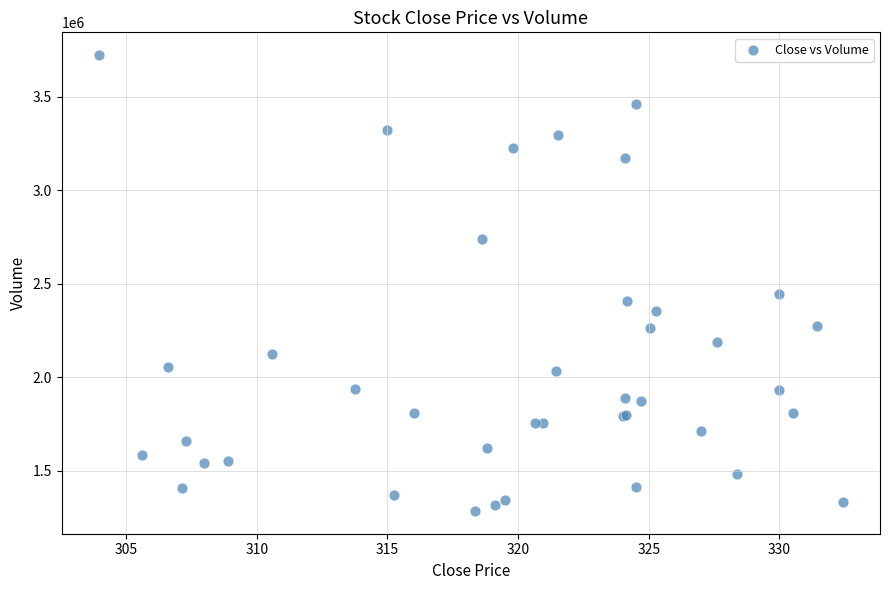

What Y value in the scatter plot is closest to 2503900?

2443800